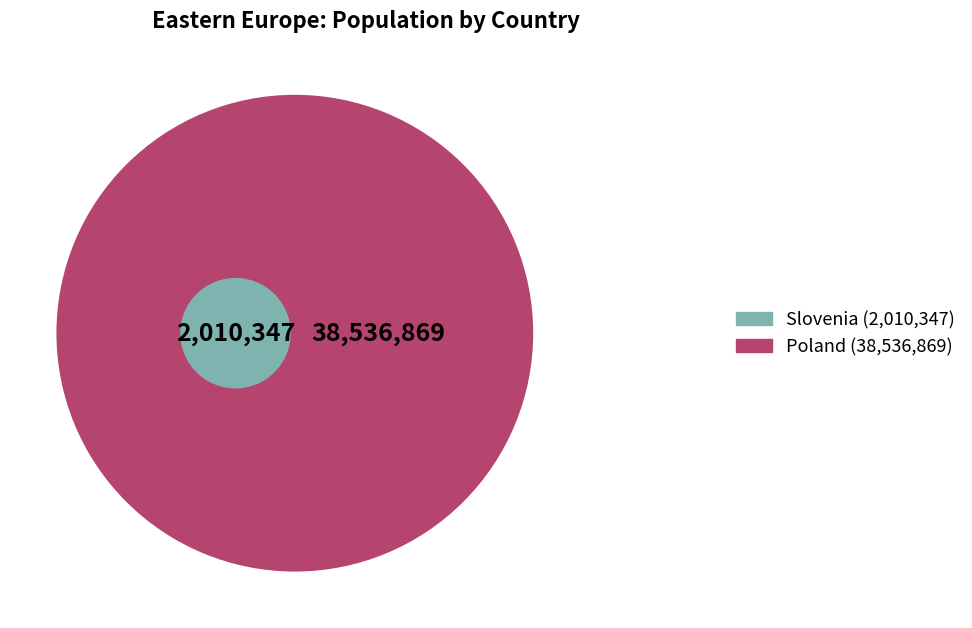

The Albania slice represents 1% of the pie. True or false?

False